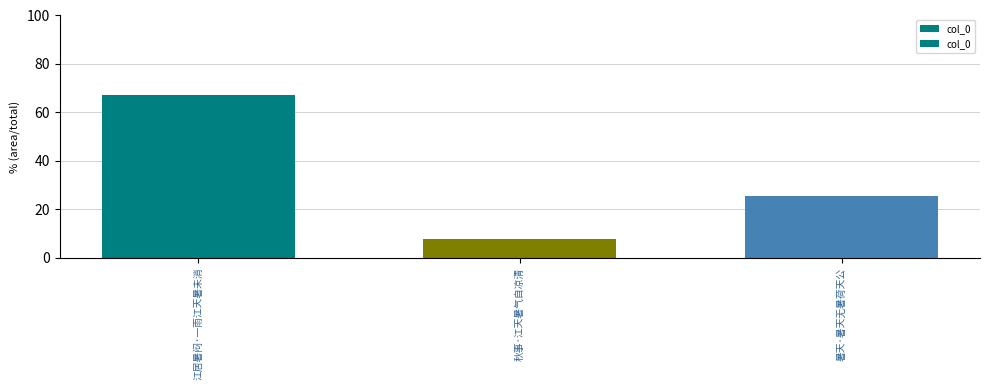

Are the bars horizontal?

No